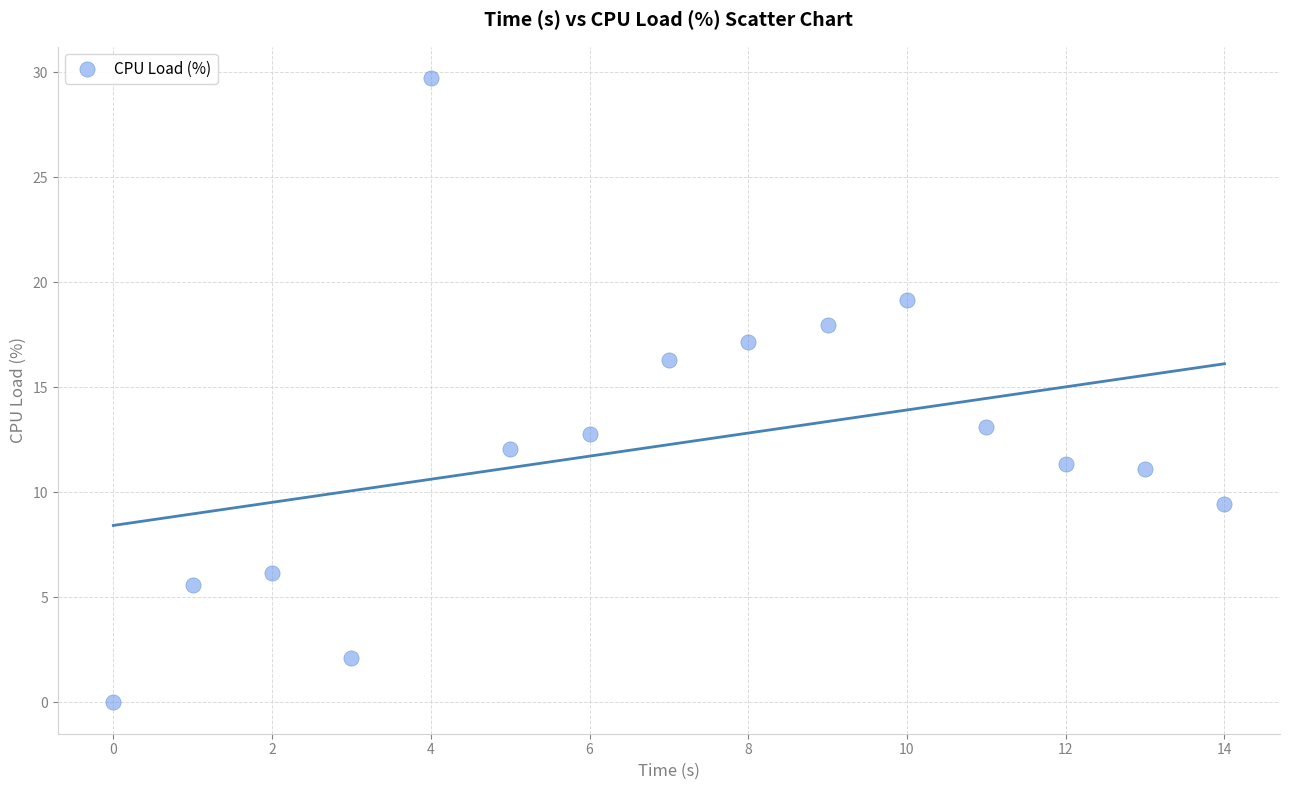

What is the range of Y values (max minus min)?

29.7